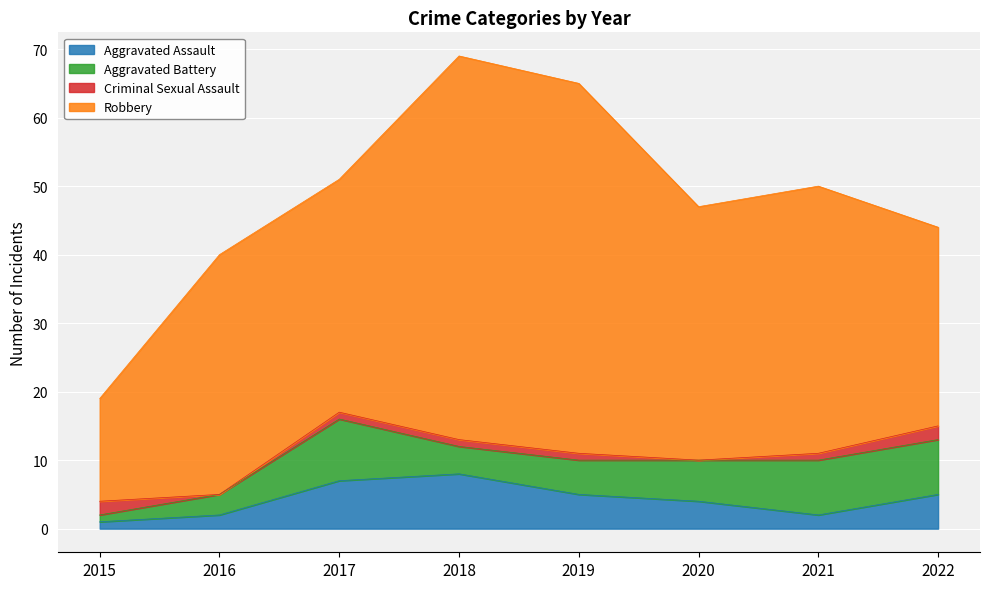

Where does the Robbery series first go above 37?

2018